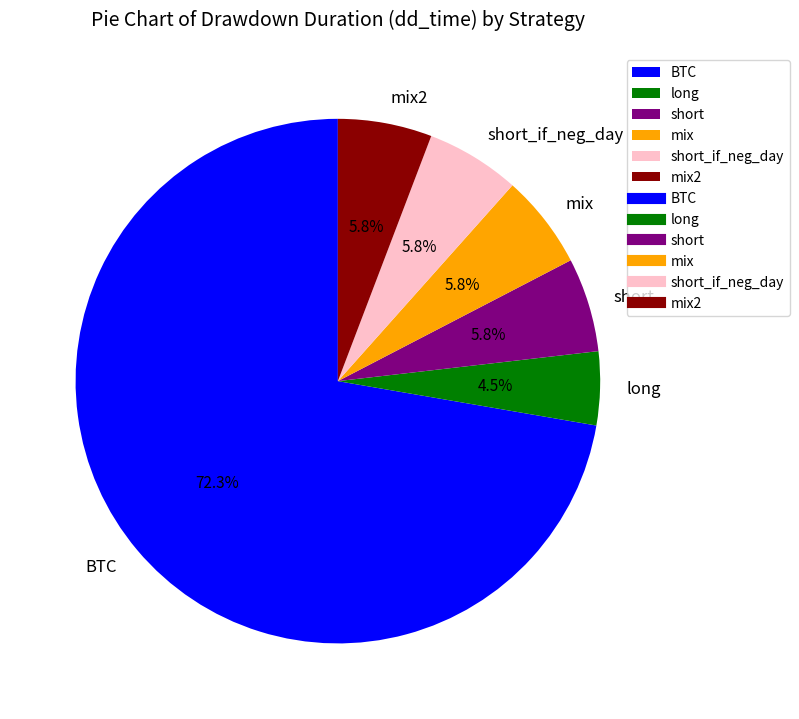

What is the smallest slice in the pie chart?

long